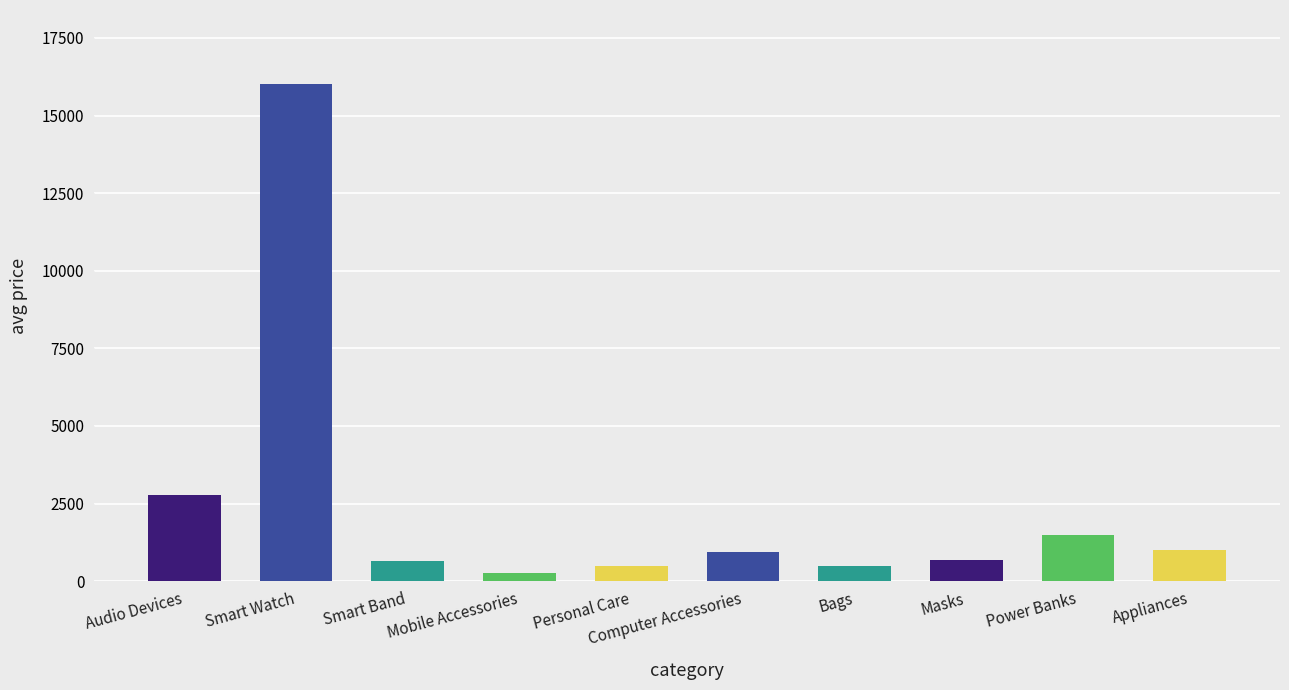

How many values are below 924?

5